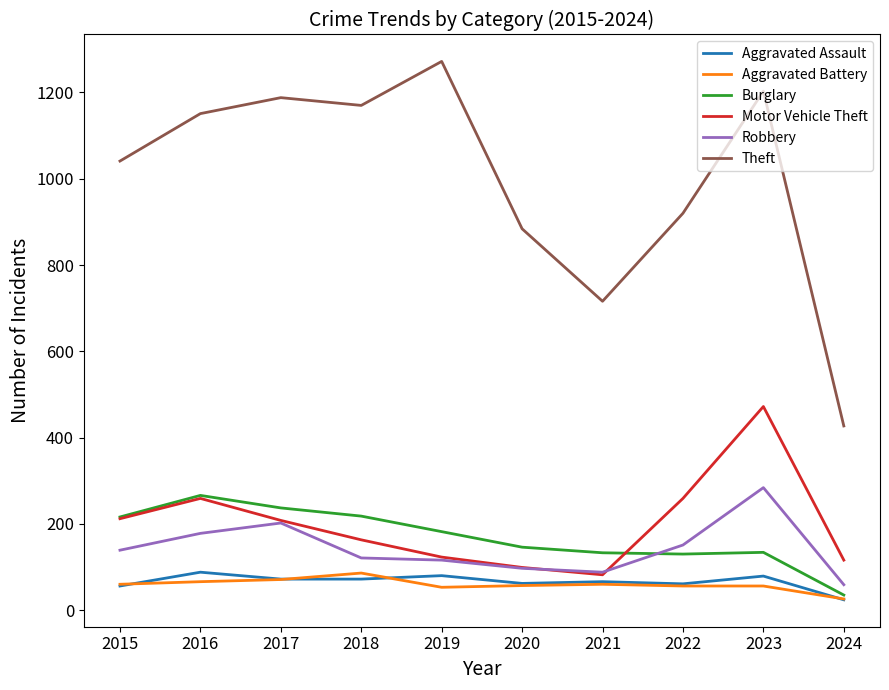

True or false: Burglary and Theft cross at least once.

False